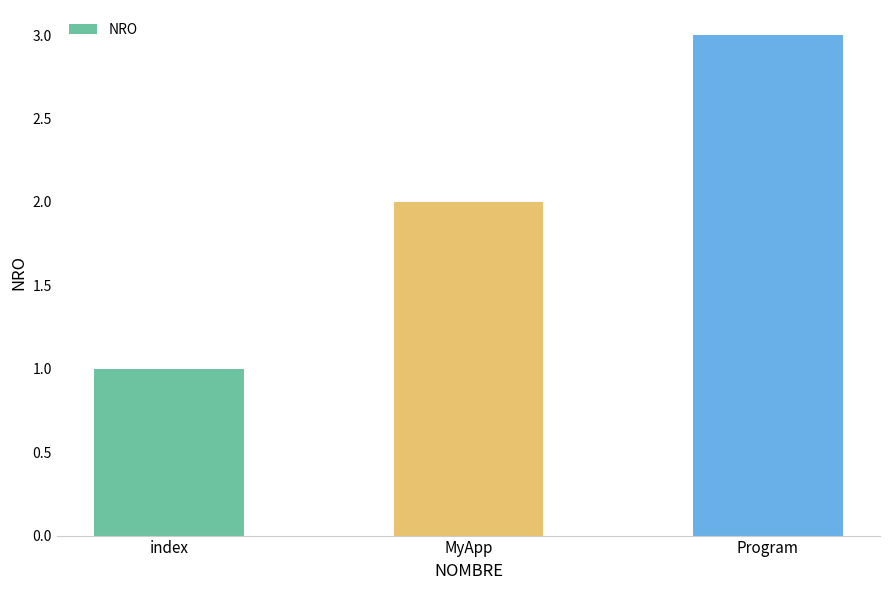

Reading right to left, list all the values displayed in this chart.

3	2	1